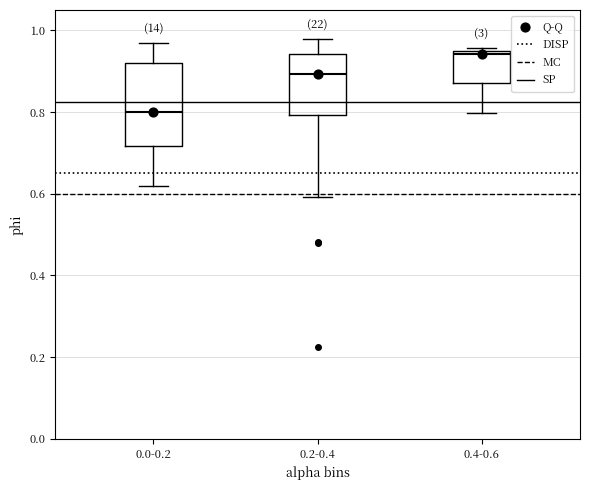

Which box is the tallest, from its lower edge to its upper edge?

0.0-0.2